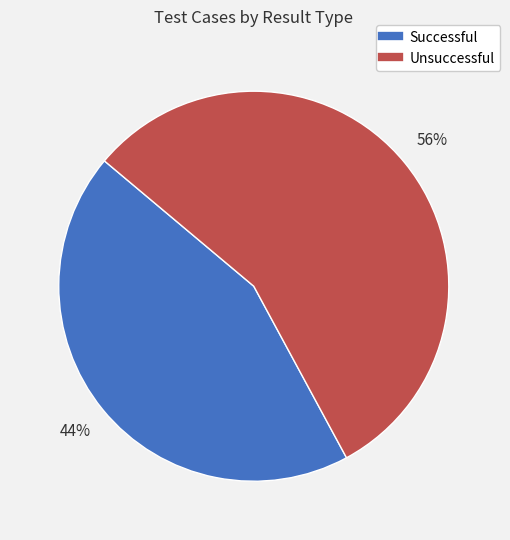

Do Unsuccessful and Successful together represent more than half of the pie?

Yes